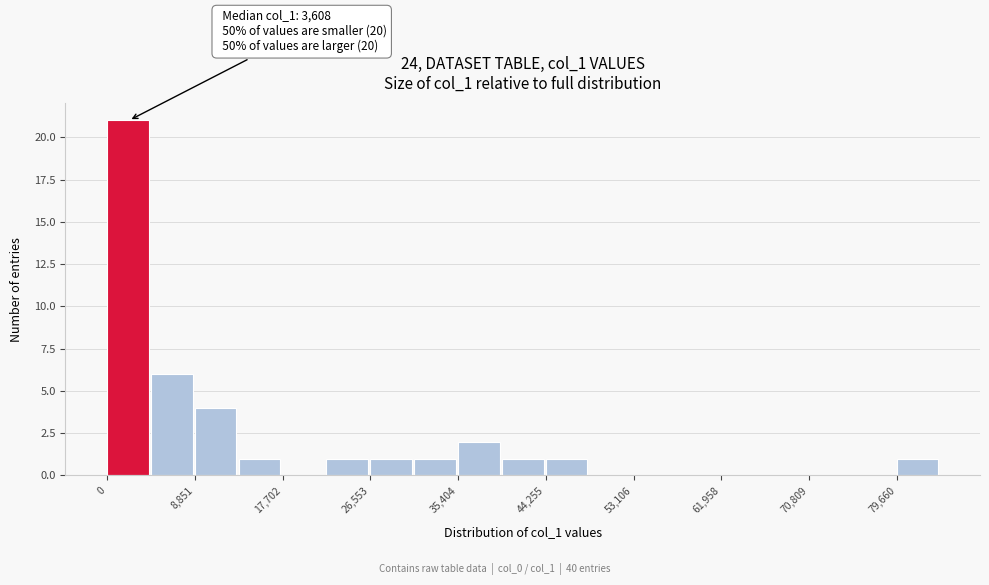

Which range on the x-axis has the tallest bar?

0 to 4000